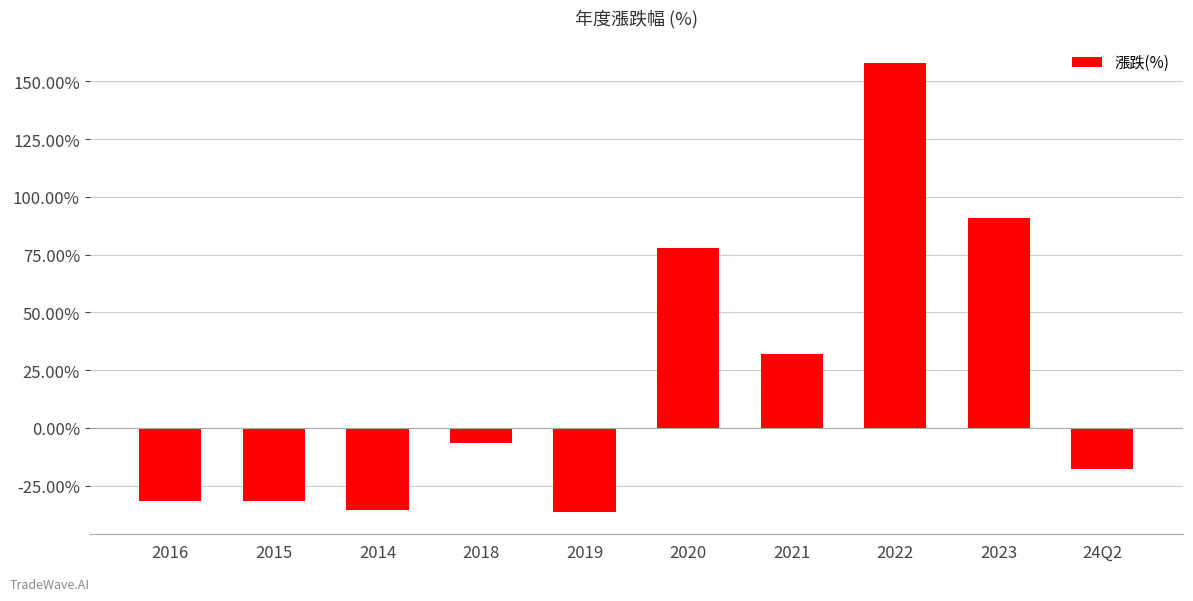

What is the average value?

19.9